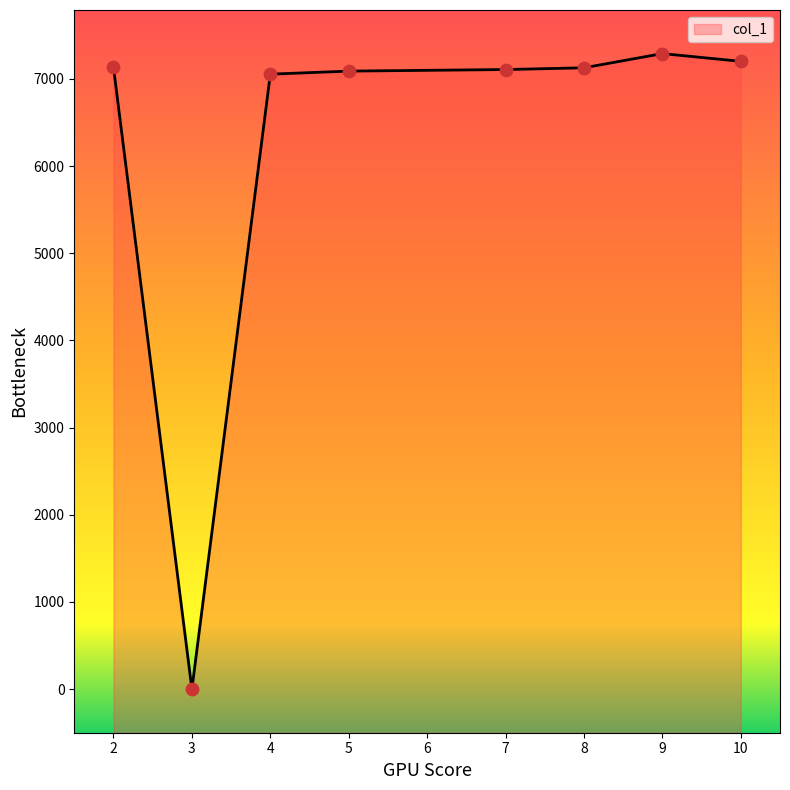

What is the change in value from 3 to 7?

+7107